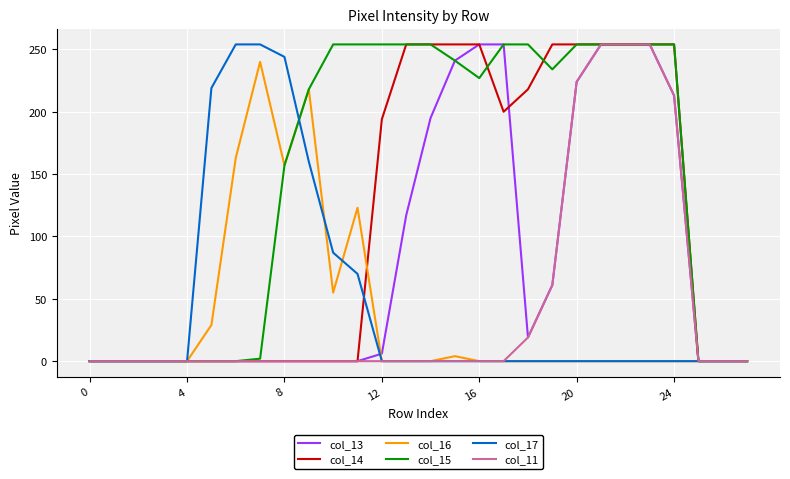

Is this an area chart (filled region under the line)?

No